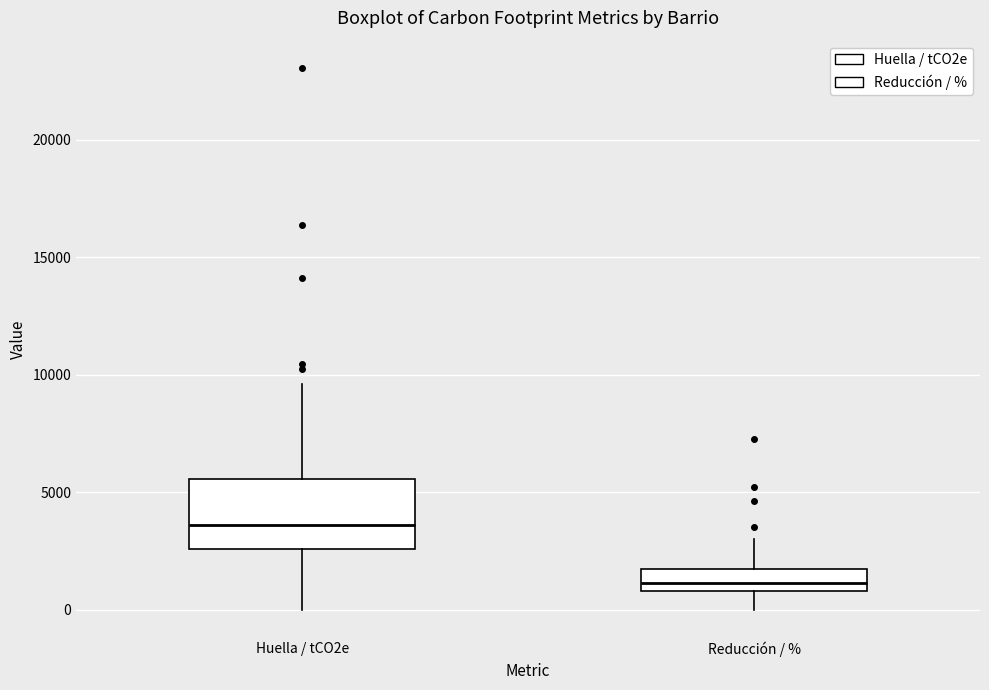

Which box's median line is the highest?

Huella / tCO2e